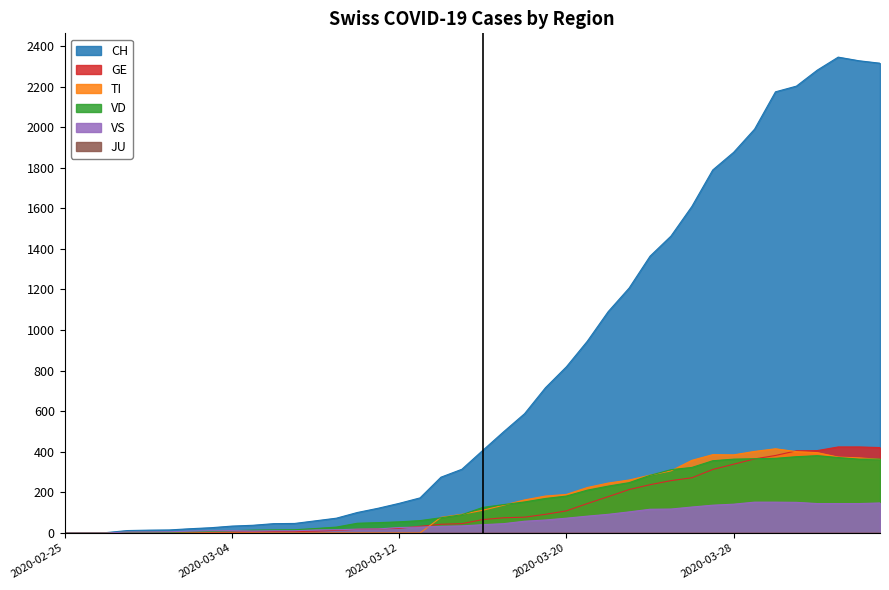

Reading left to right, transcribe all the data shown in this chart.

CH: 0	1	2	12	14	15	21	26	34	38	46	47	60	73	101	122	146	173	275	314	407	499	588	716	819	945	1091	1207	1364	1463	1609	1789	1876	1990	2174	2202	2281	2345	2327	2315
TI: 0	0	0	0	0	0	0	0	0	0	0	0	0	0	0	0	0	0	77	92	112	137	163	182	190	224	246	261	285	306	358	386	385	402	415	401	396	374	370	363
GE: 0	1	1	2	3	3	3	4	4	5	7	7	9	13	18	20	23	33	43	46	66	75	78	92	109	145	179	214	238	258	272	313	339	365	382	405	406	424	424	421
VS: 0	0	0	5	5	6	9	11	12	10	11	11	15	16	19	20	27	29	33	35	41	46	58	64	73	83	92	104	117	118	128	137	142	152	152	151	145	145	145	148
VD: 0	0	0	4	4	4	6	8	11	14	15	16	22	29	48	51	55	61	75	90	126	140	153	170	182	211	231	248	284	312	323	356	364	366	368	376	381	372	364	364